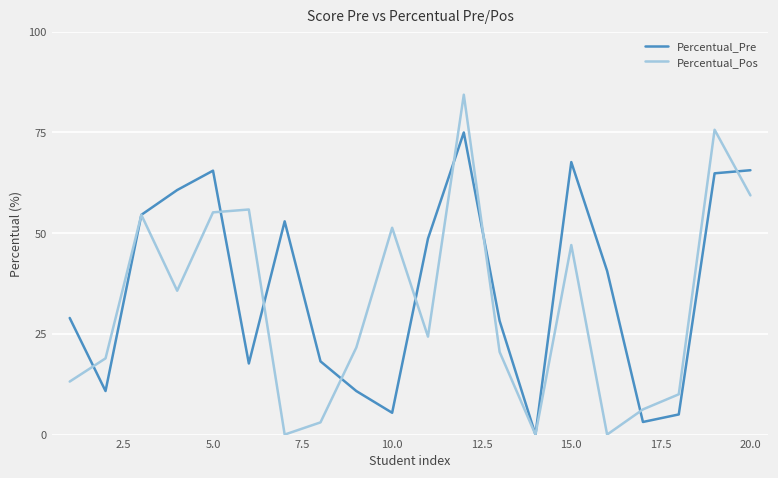

How many values in the Percentual_Pre series are below 40?

10